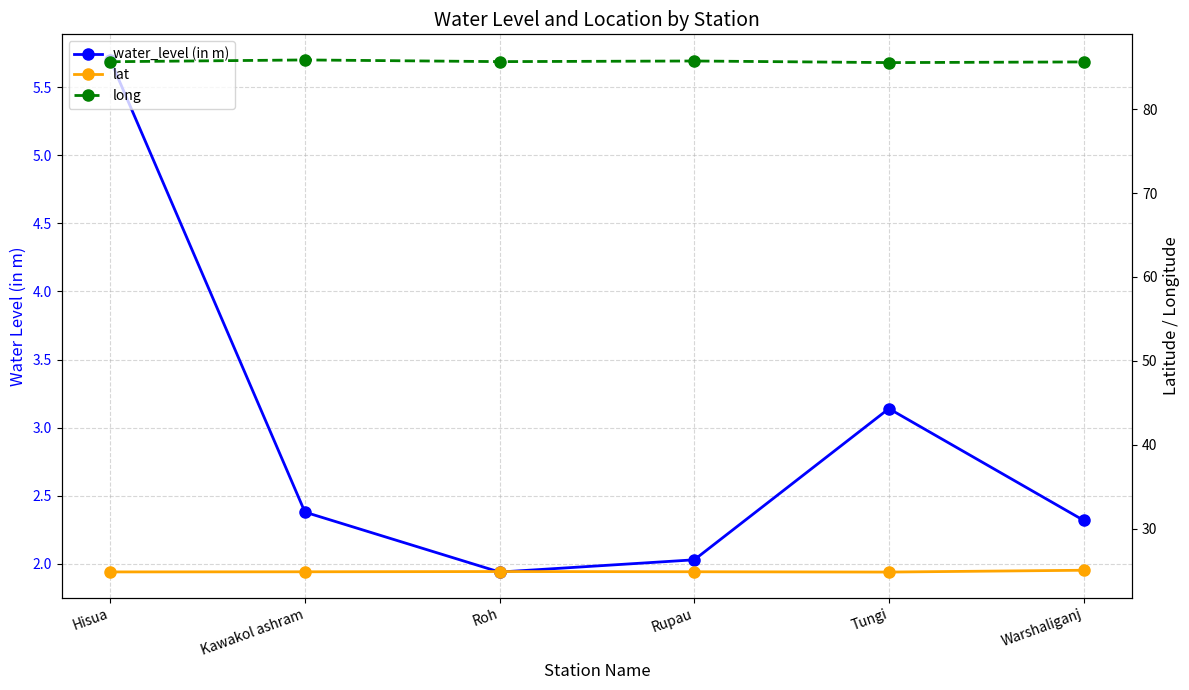

Which series has the largest total across all categories?

long